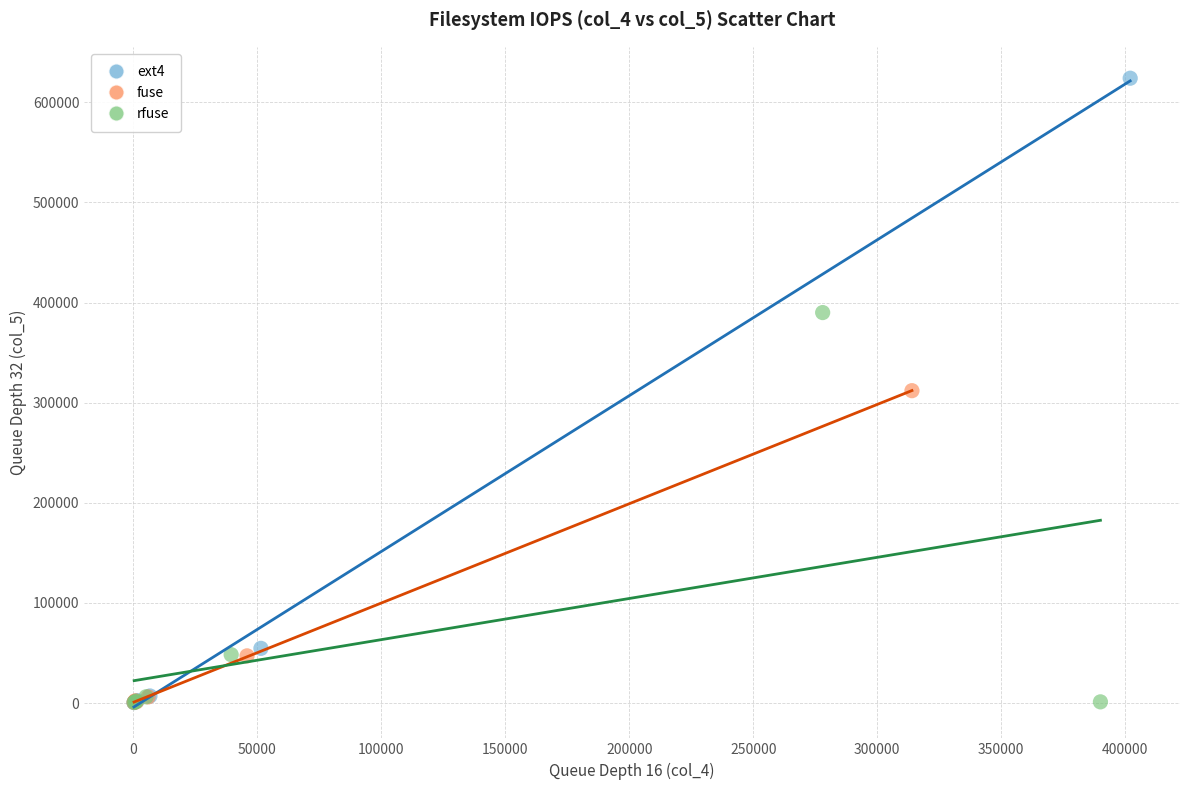

Which series has the widest spread of Y values?

ext4